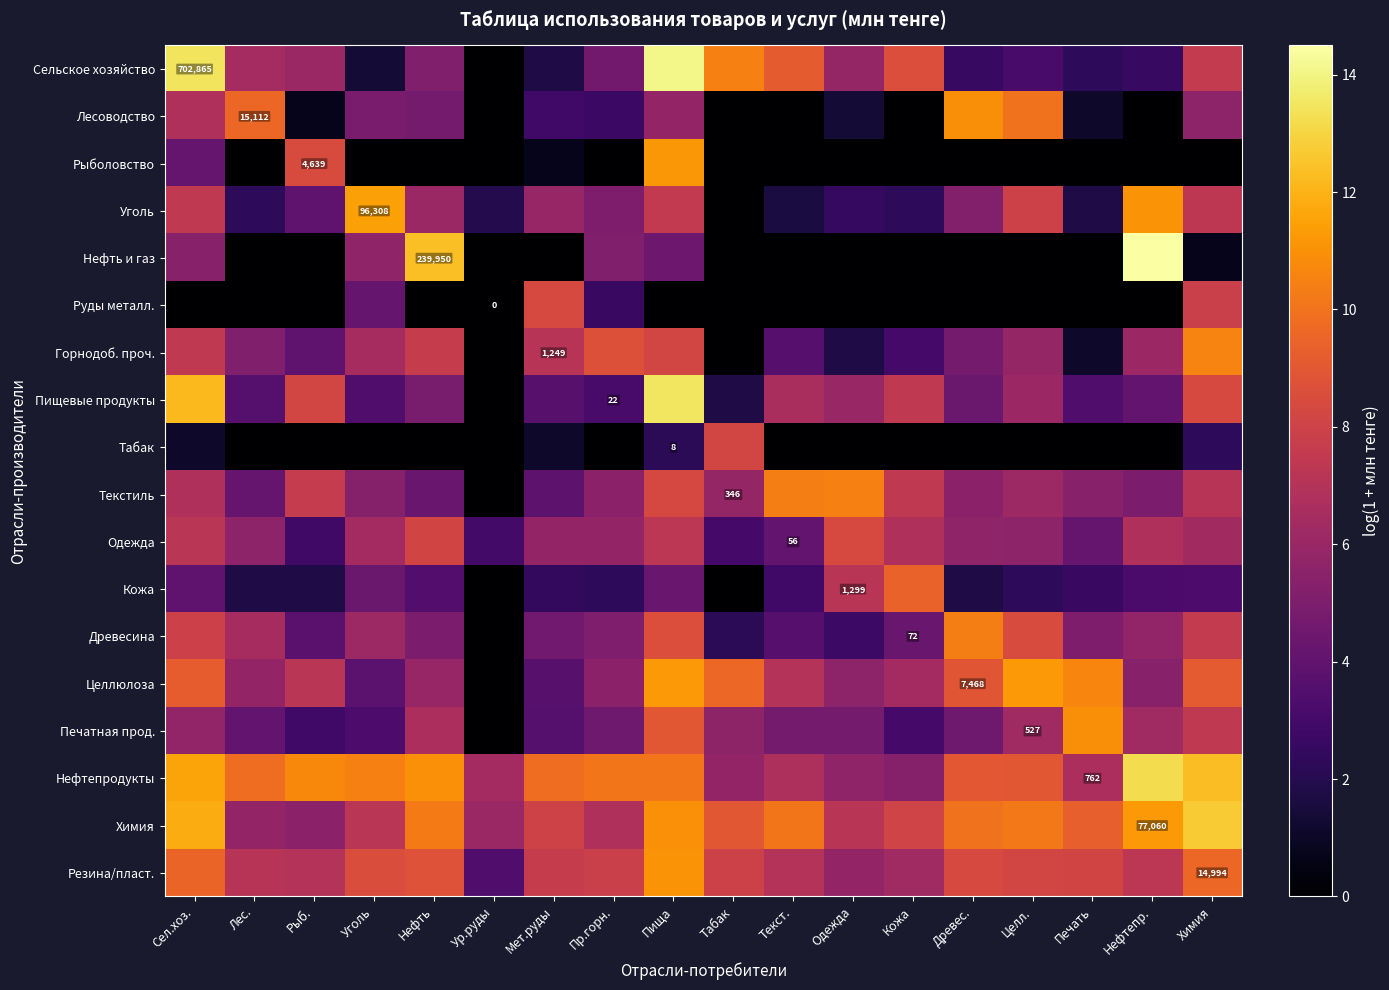

Which series has the widest spread of values?

Нефть и газ